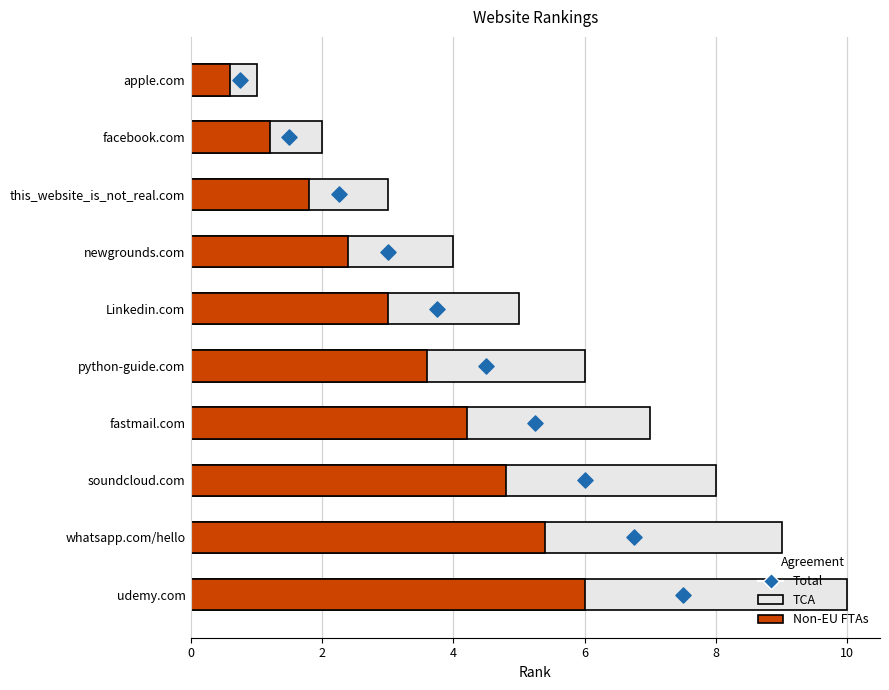

Which series has the largest total across all categories?

TCA